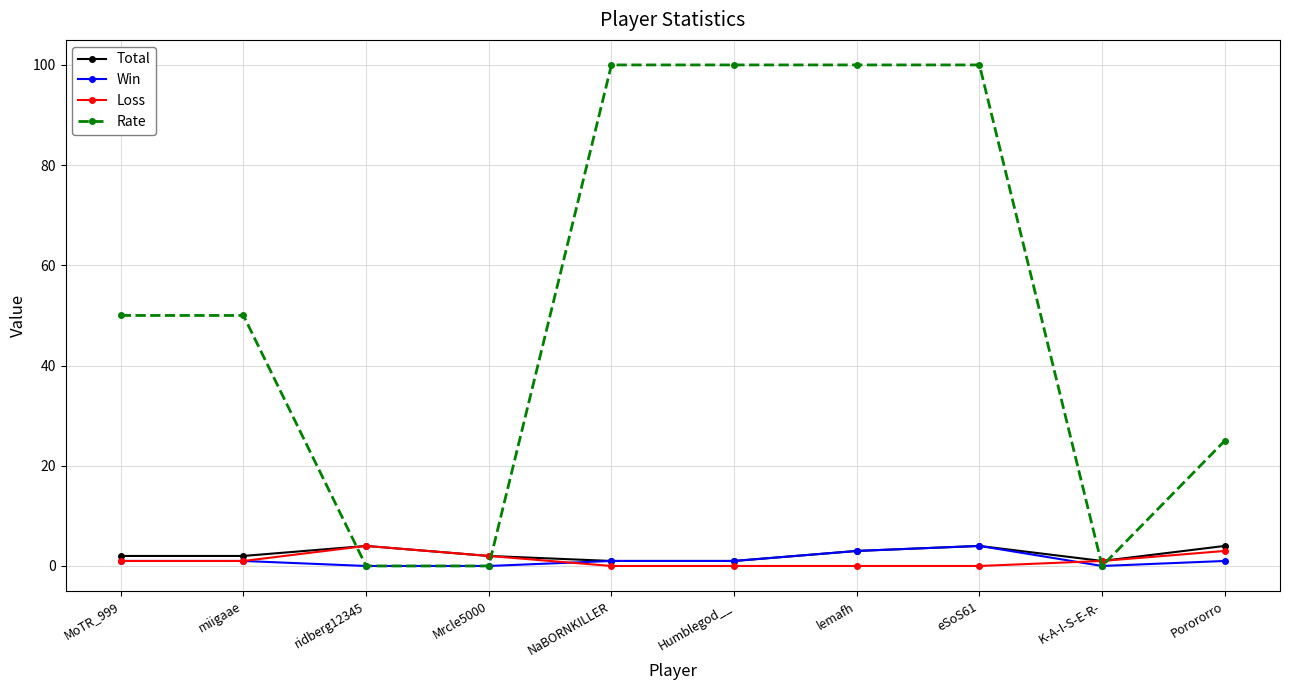

True or false: Loss has a value of 0 at NaBORNKILLER.

True